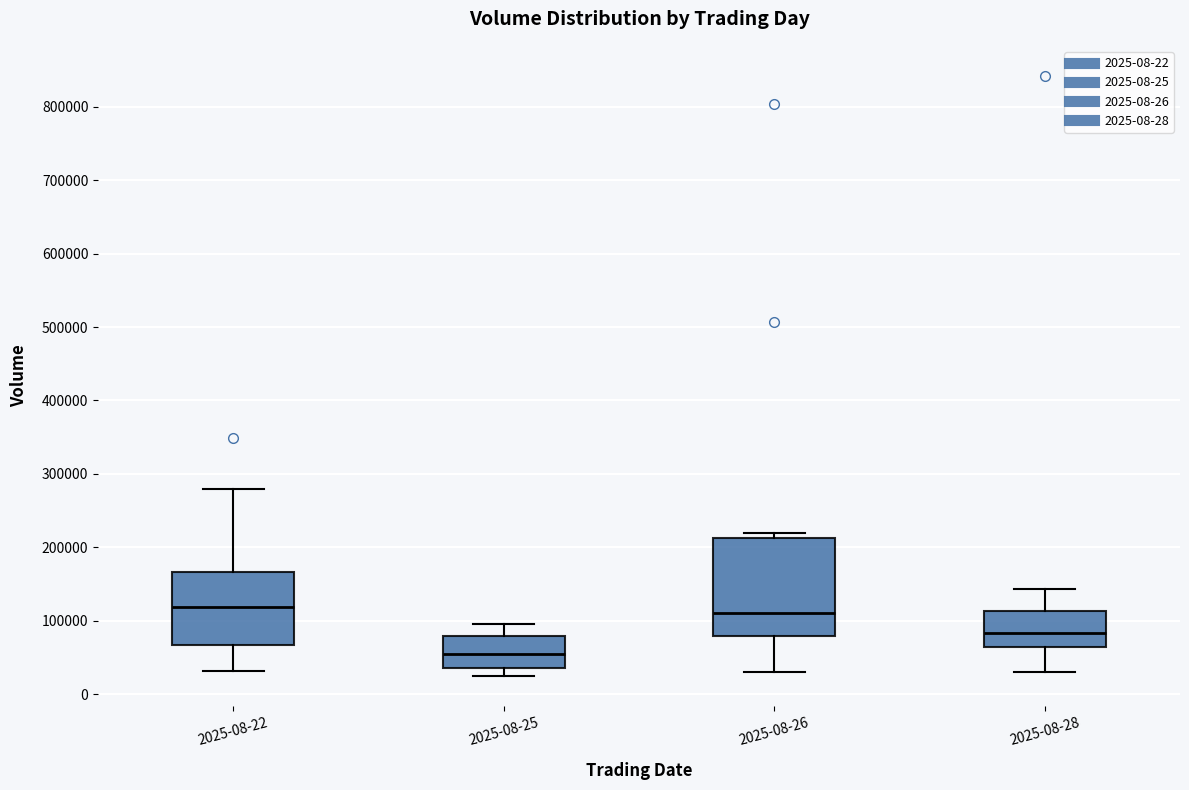

Reading left to right, transcribe this box plot: for each box, give where its median line is, the range the box spans, and where its two whiskers end, as read against the y-axis. The values are not printed on the chart, so give them approximately, as read against the axis.

2025-08-22: median 120000, box 70000 to 170000, whiskers 30000 to 280000
2025-08-25: median 50000, box 40000 to 80000, whiskers 20000 to 100000
2025-08-26: median 110000, box 80000 to 210000, whiskers 30000 to 220000
2025-08-28: median 80000, box 60000 to 110000, whiskers 30000 to 140000